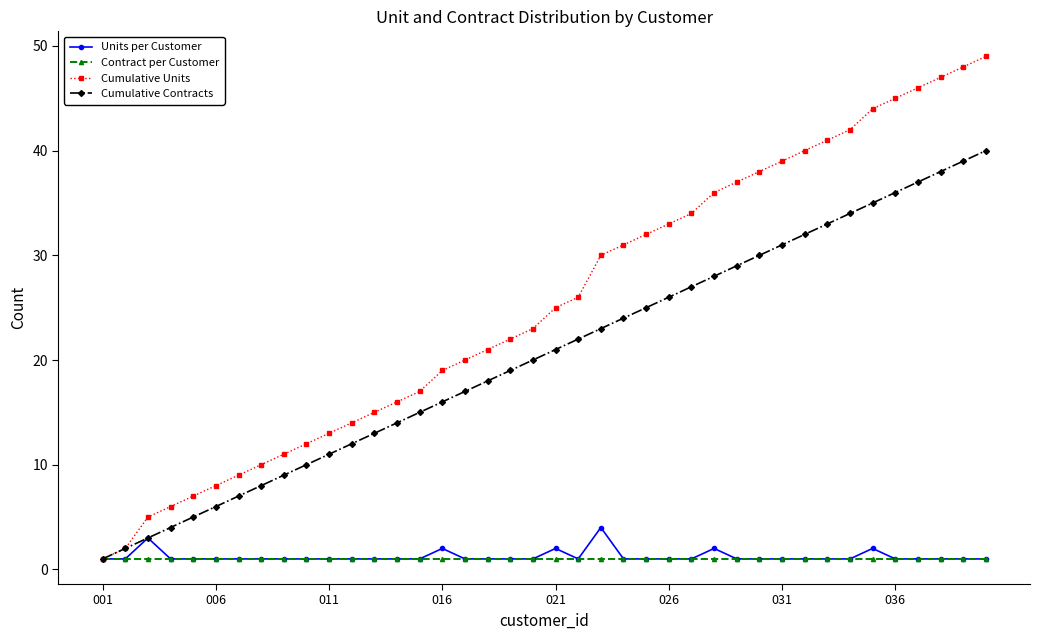

What is the greatest value displayed?

49